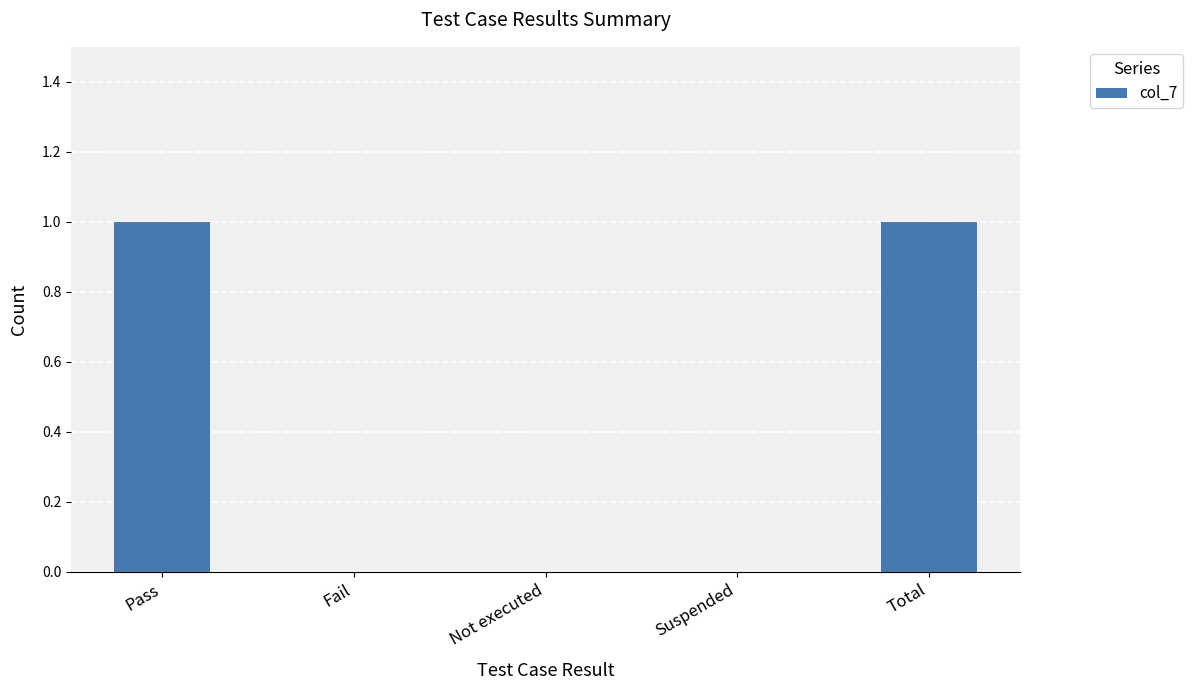

The value at Not executed is 1. True or false?

False